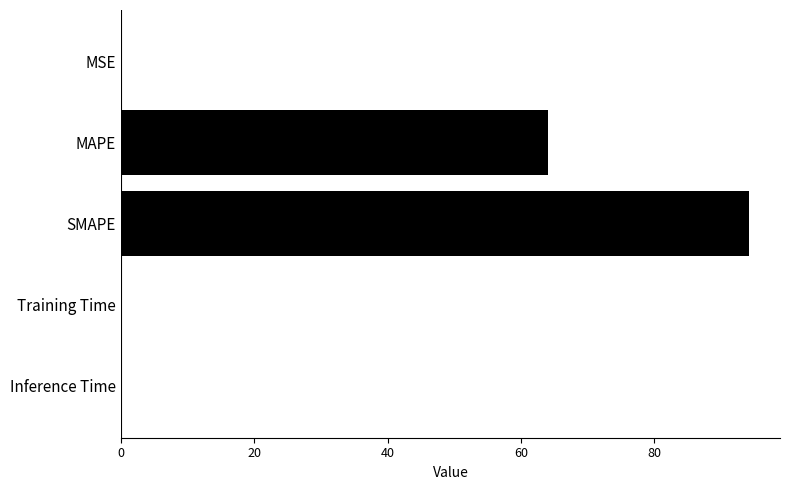

True or false: the data shows 0.0 at Training Time.

True